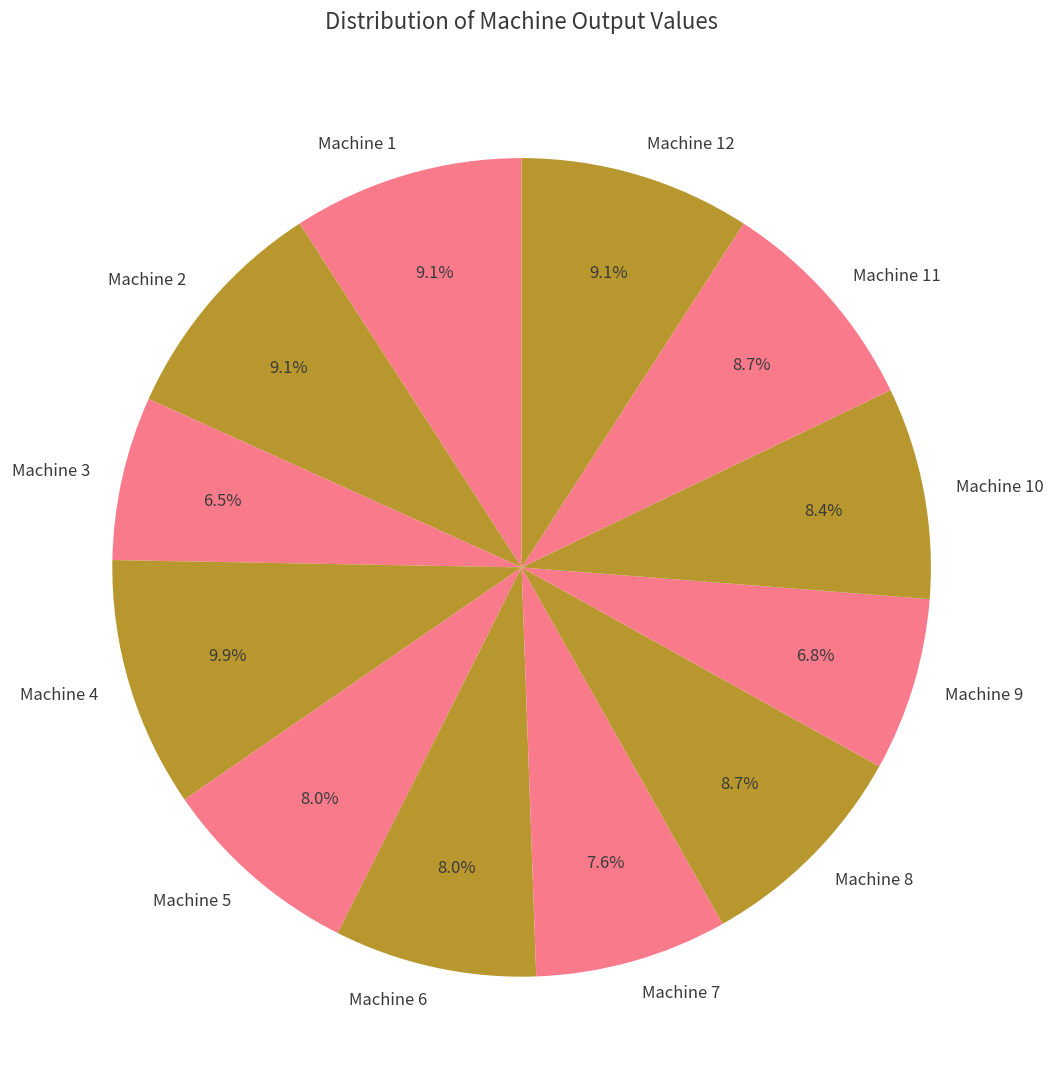

How many segments does this pie chart have?

12